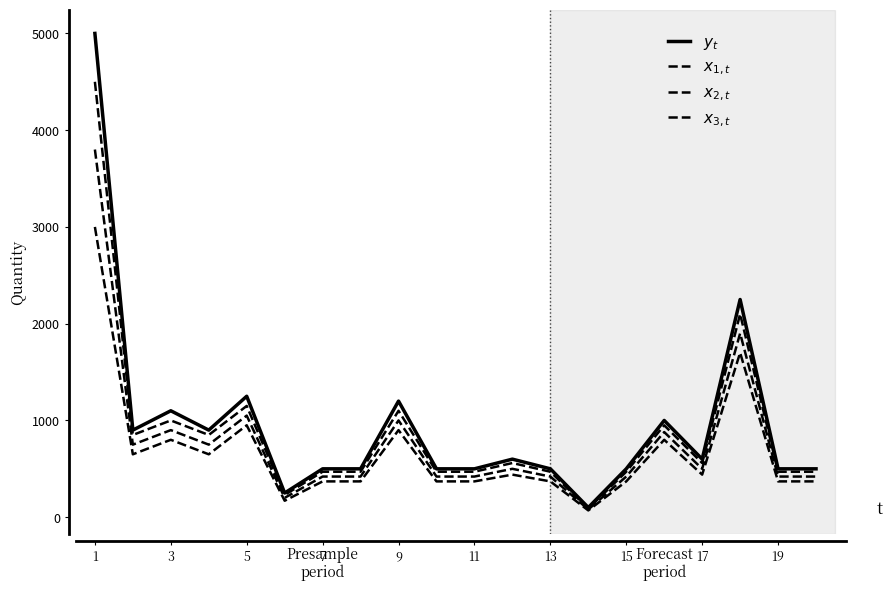

What is the smallest value displayed?

70